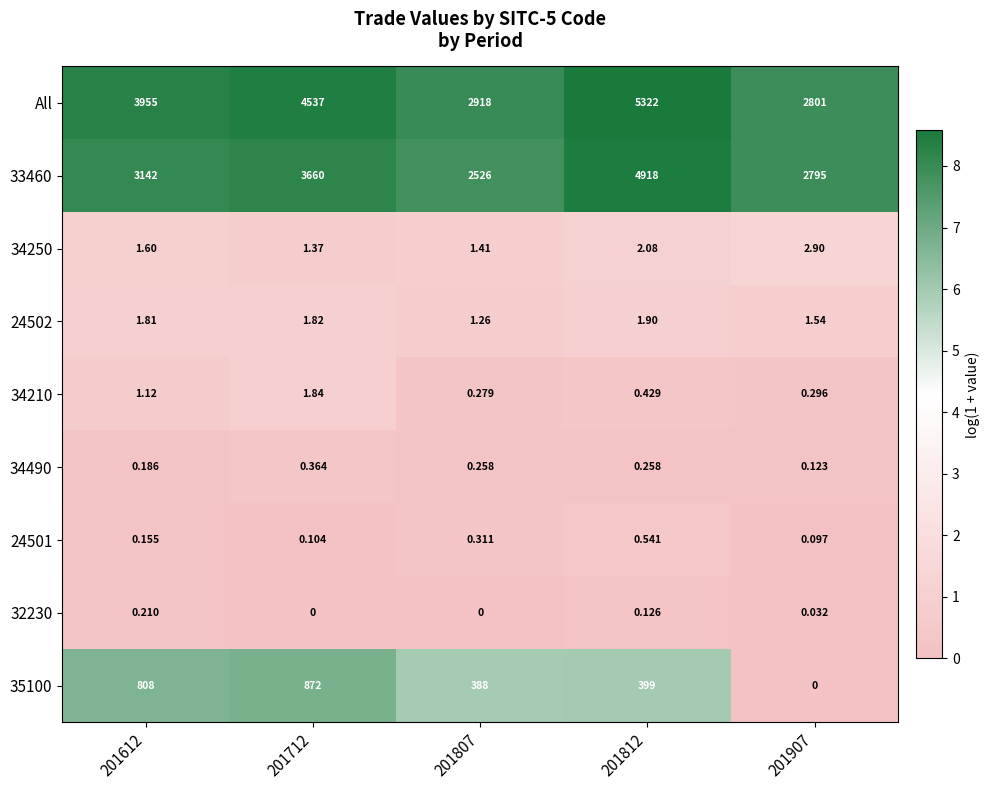

Is the value of 34210 at 201907 greater than the value of 35100 at 201812?

No